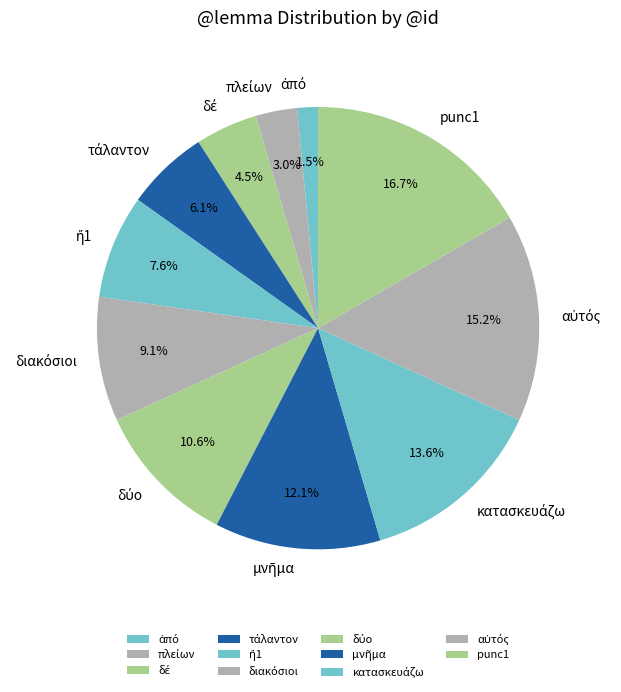

Does any single category account for the majority?

No